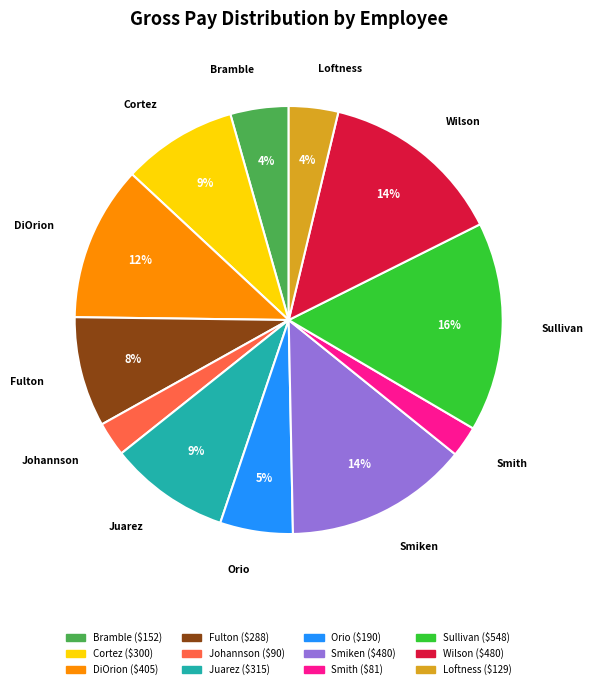

Does Smith account for over 50% of the chart?

No